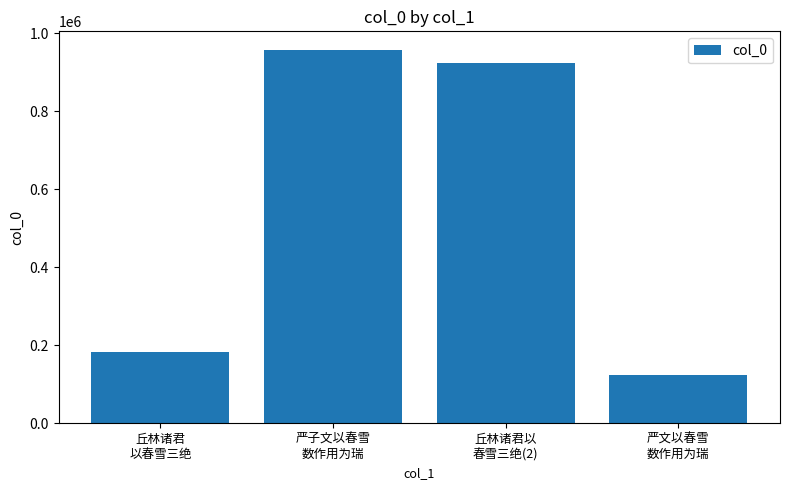

Where is the data nearest to the value 539844?

丘林诸君
以春雪三绝